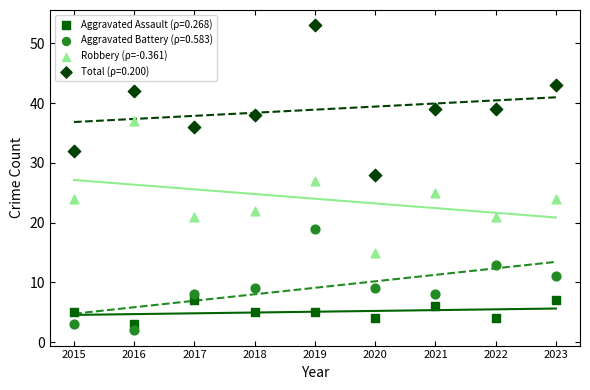

Which series has the widest spread of Y values?

Total (ρ=0.200)